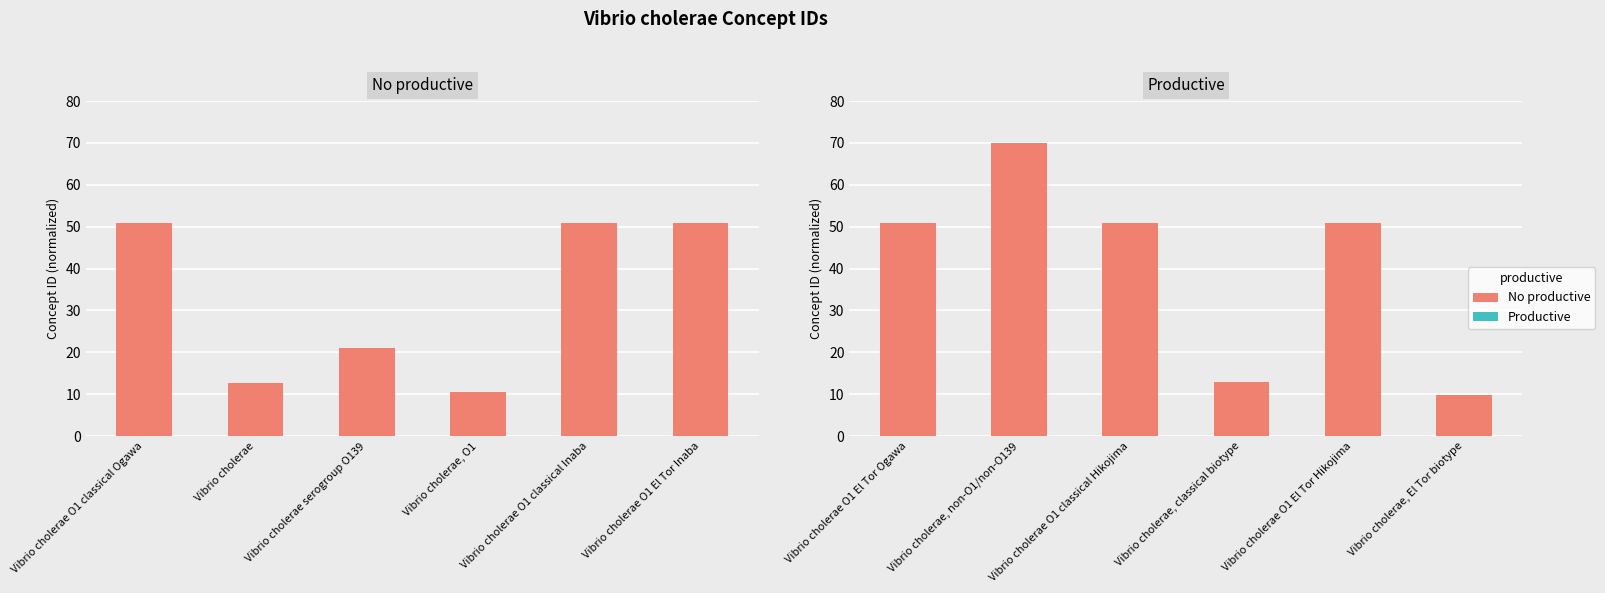

Reading left to right, extract all data points from this chart.

No productive: 50.9	12.8	21.1	10.6	50.9	50.9
Productive: 50.9	70.0	50.9	12.9	50.9	9.9